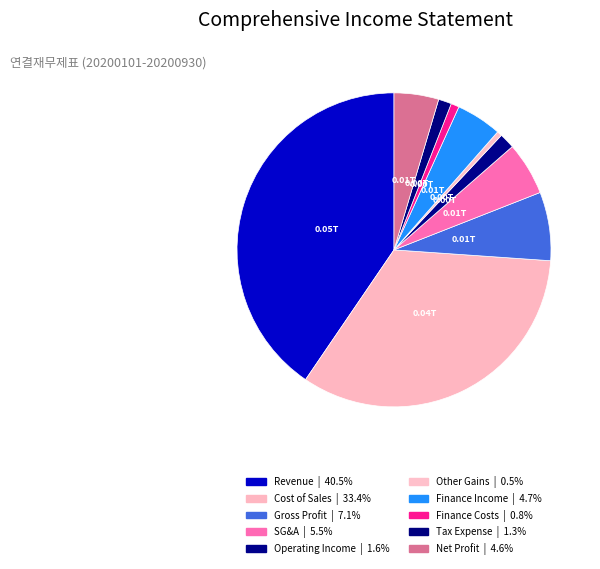

How many slices are in this pie chart?

10